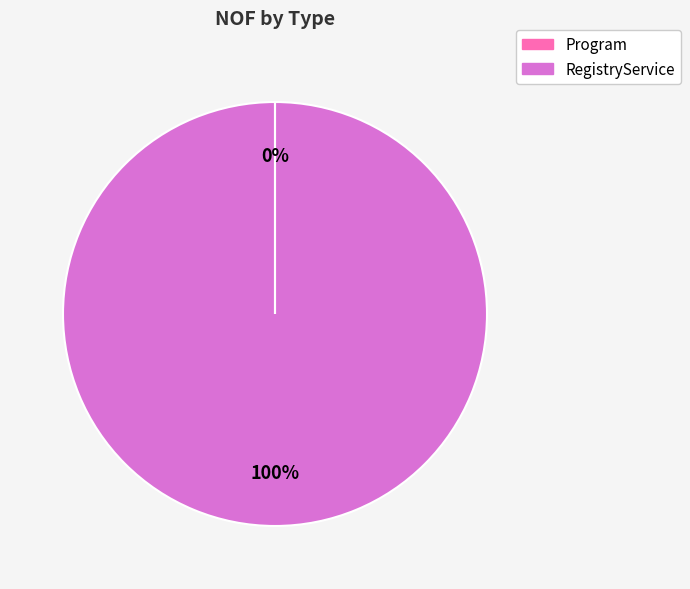

To the nearest percent, what portion does RegistryService represent?

100%